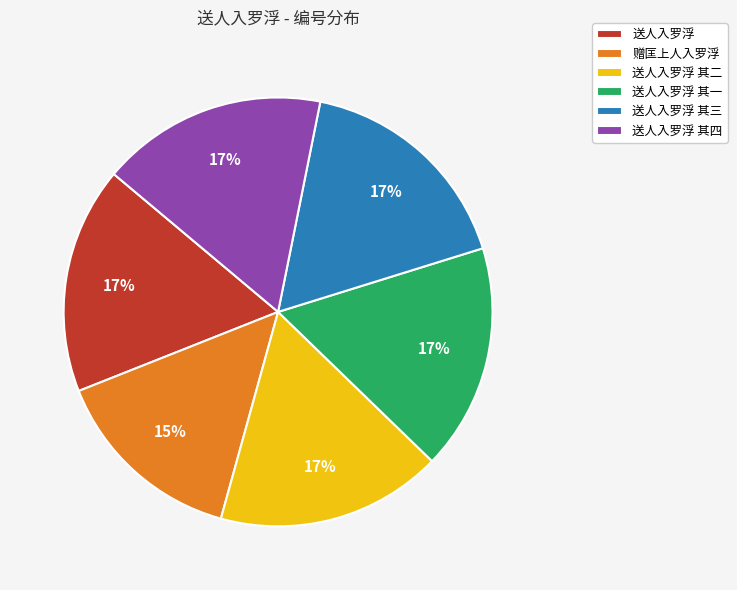

True or false: 送人入罗浮 其四 accounts for 23% of the total.

False